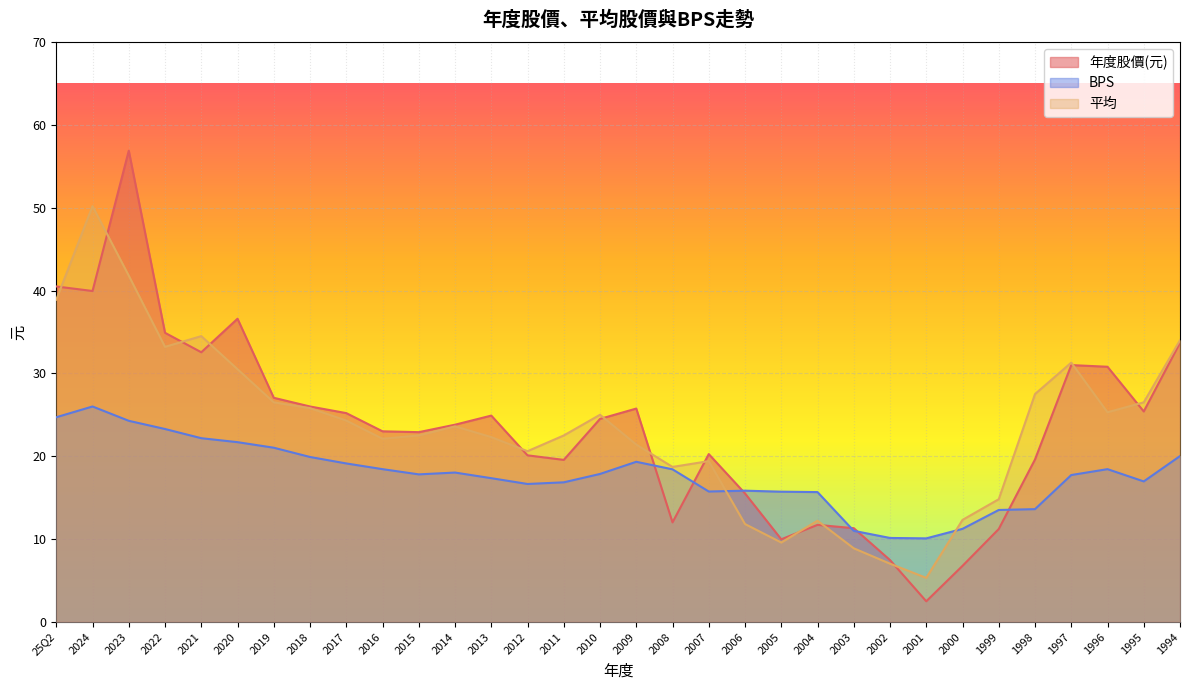

Which series has the largest total across all categories?

年度股價(元)